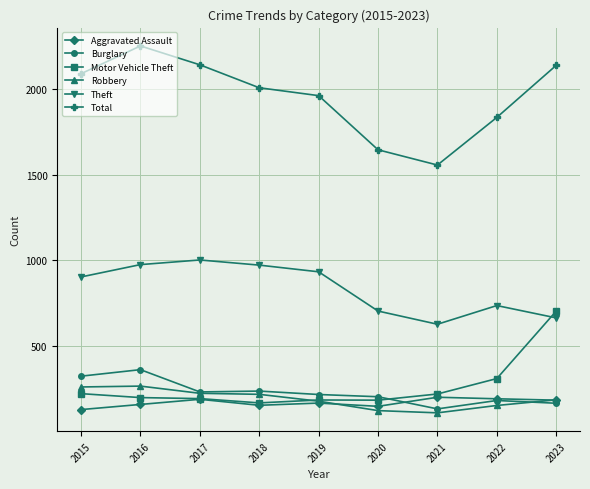

What is the maximum value shown in the chart?

2252